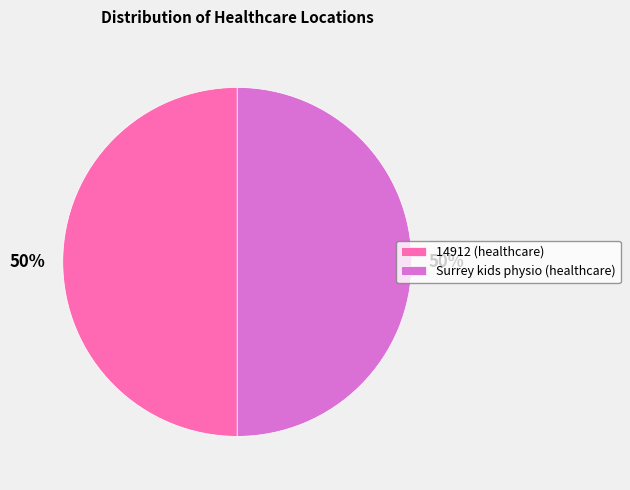

The Surrey kids physio (healthcare) slice represents 44% of the pie. True or false?

False